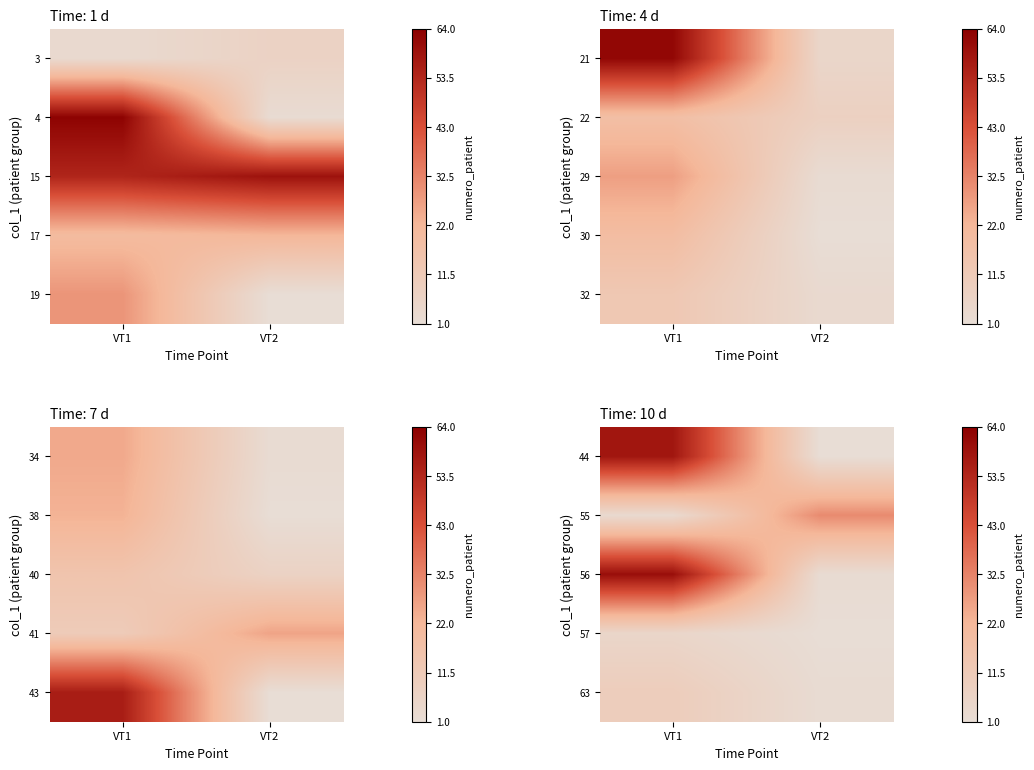

What is the total value across all series at VT1?

136